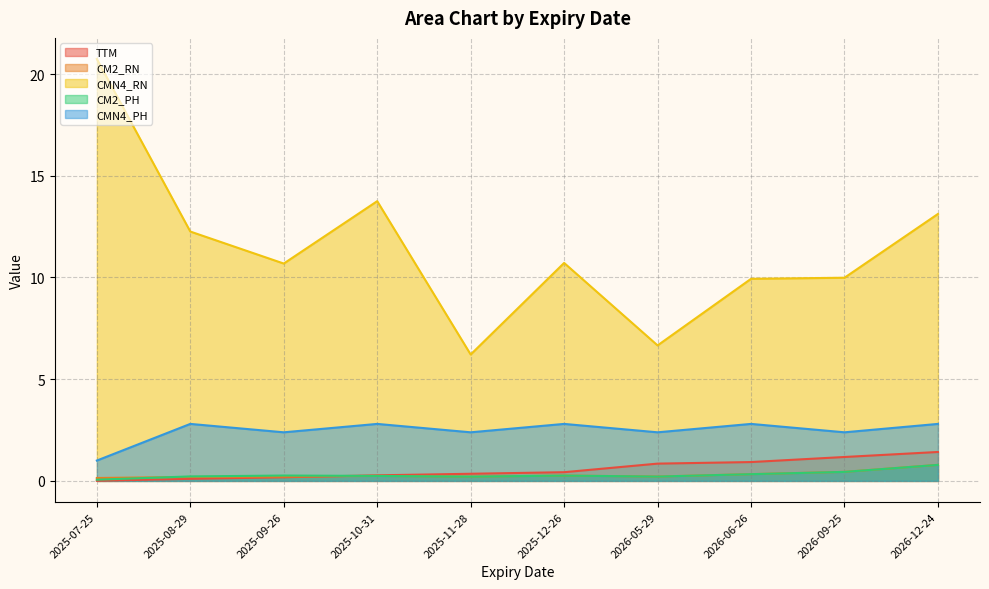

What are all the series names shown in the legend?

TTM, CM2_RN, CMN4_RN, CM2_PH, CMN4_PH